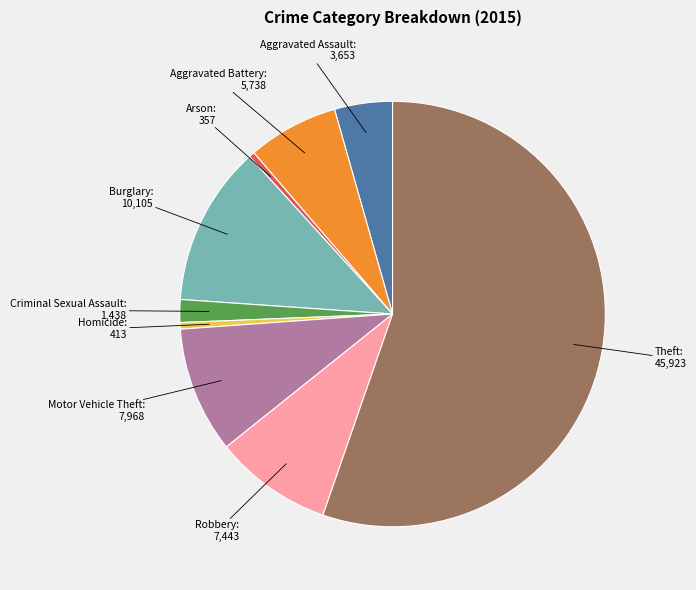

Is there a majority slice in this chart?

Yes